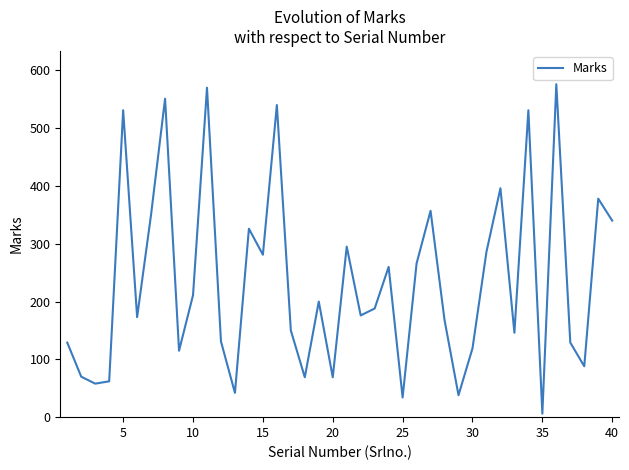

What is the maximum value shown in the chart?

576